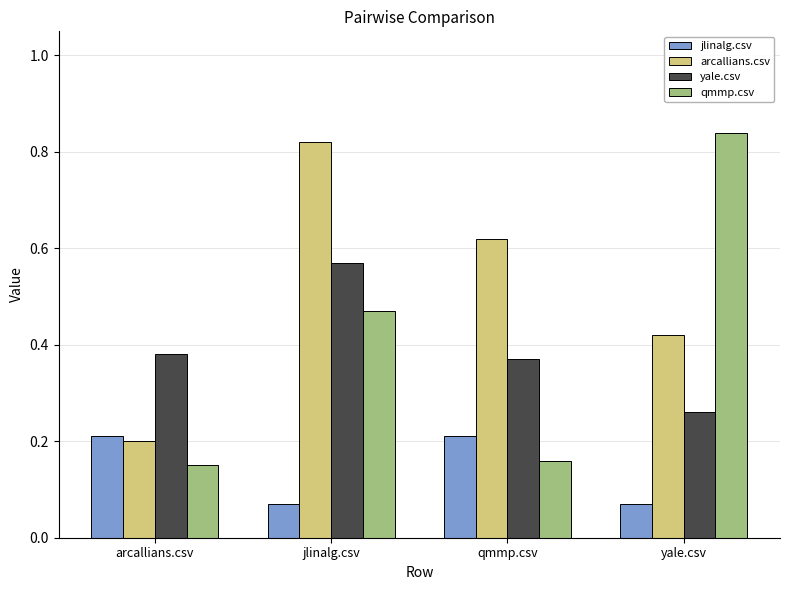

At how many categories does at least one series exceed 0?

4